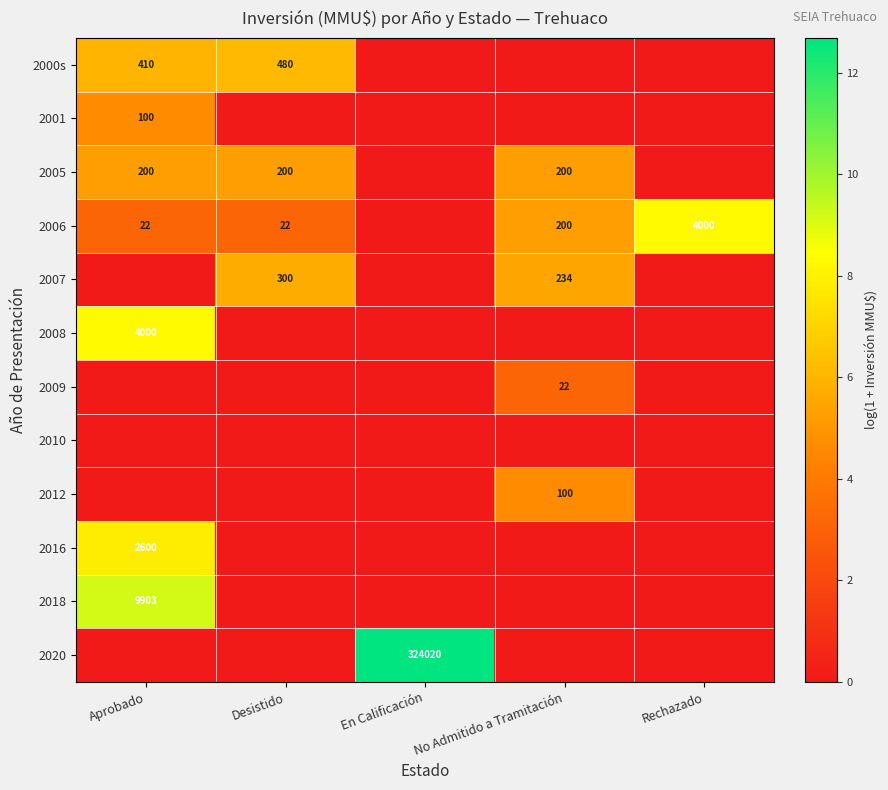

The 2007 series shows 112 at No Admitido a Tramitación. True or false?

False